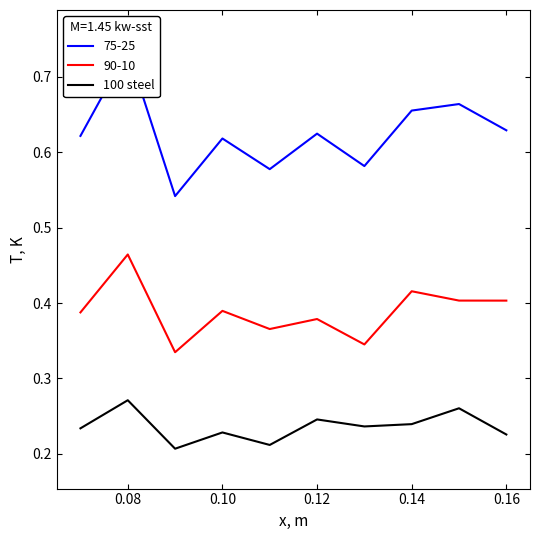

Is it true that 90-10 equals 0.4 at 0.16?

True